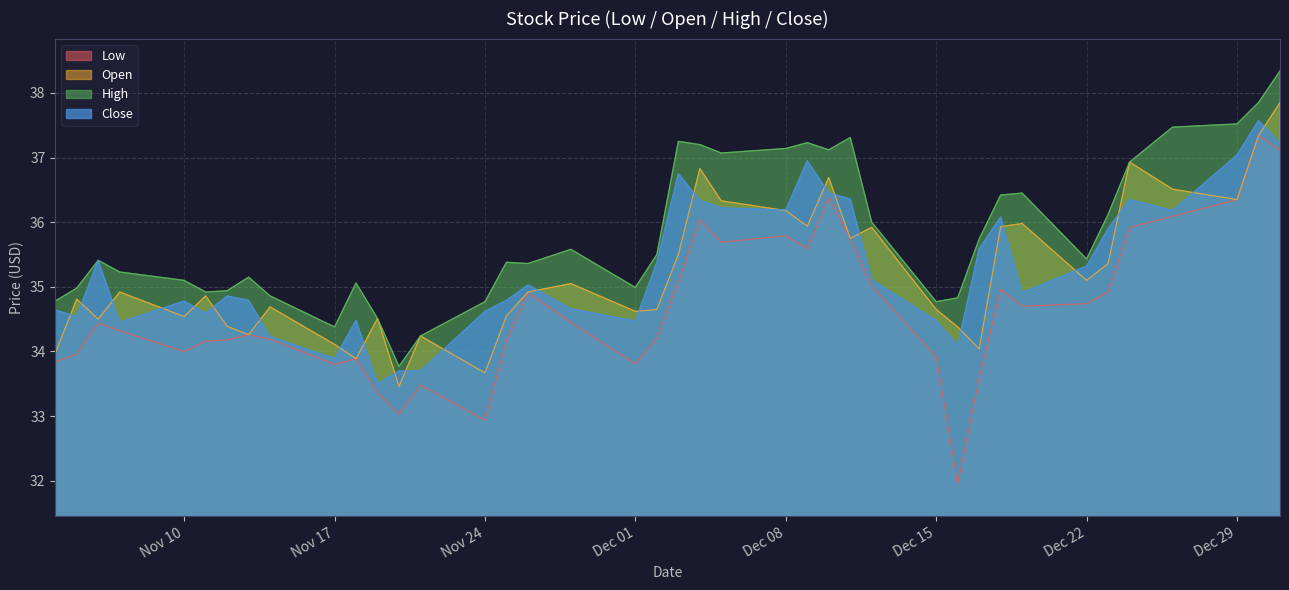

The Open series shows 34.3 at 2014-11-13. True or false?

True